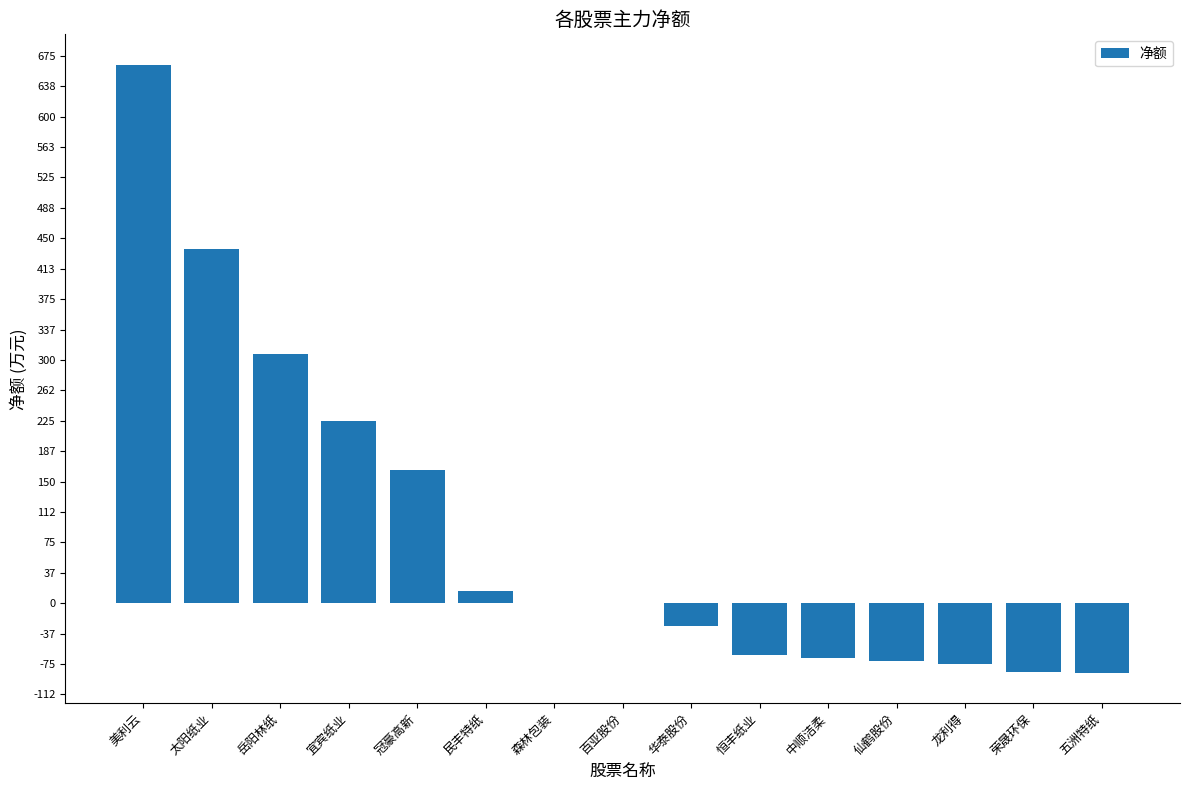

What is the label of the 2nd bar from the left?

太阳纸业